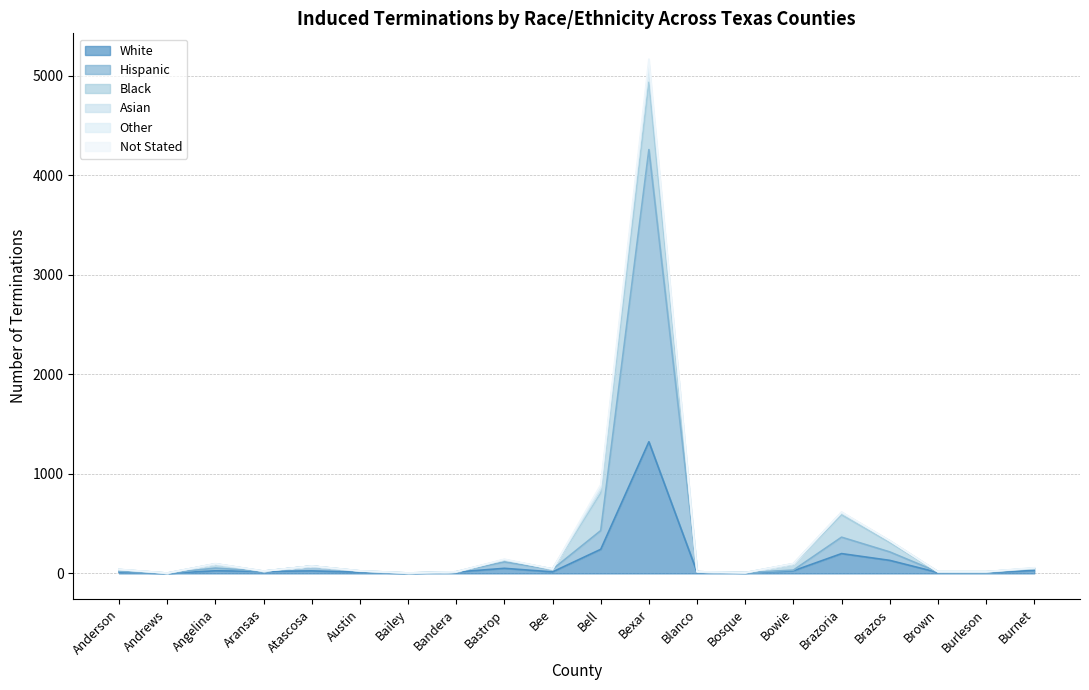

Is the value of White at Burnet greater than the value of Hispanic at Bailey?

Yes